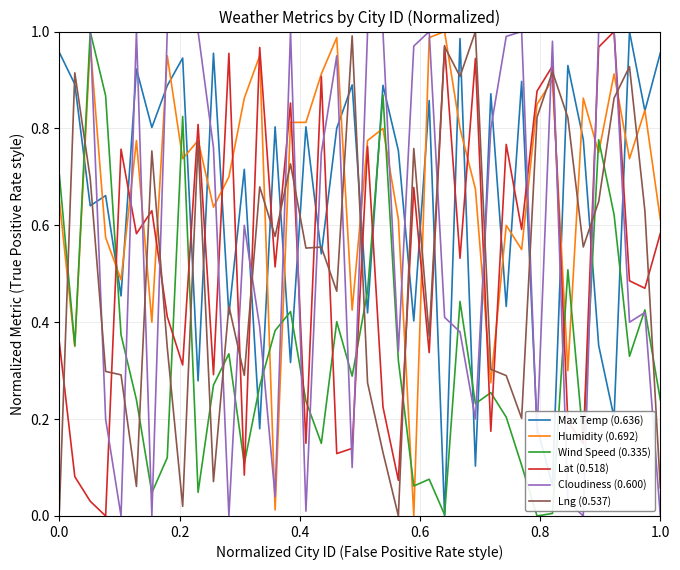

Which series has the largest total across all categories?

Humidity (0.692)